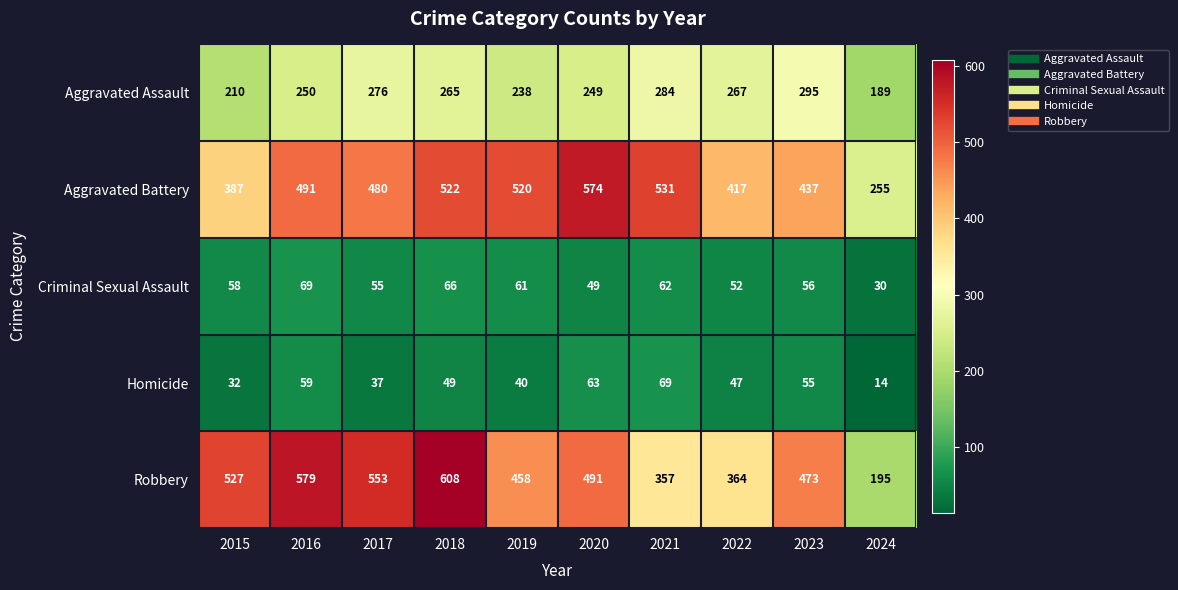

What is the sum of all Homicide values?

465